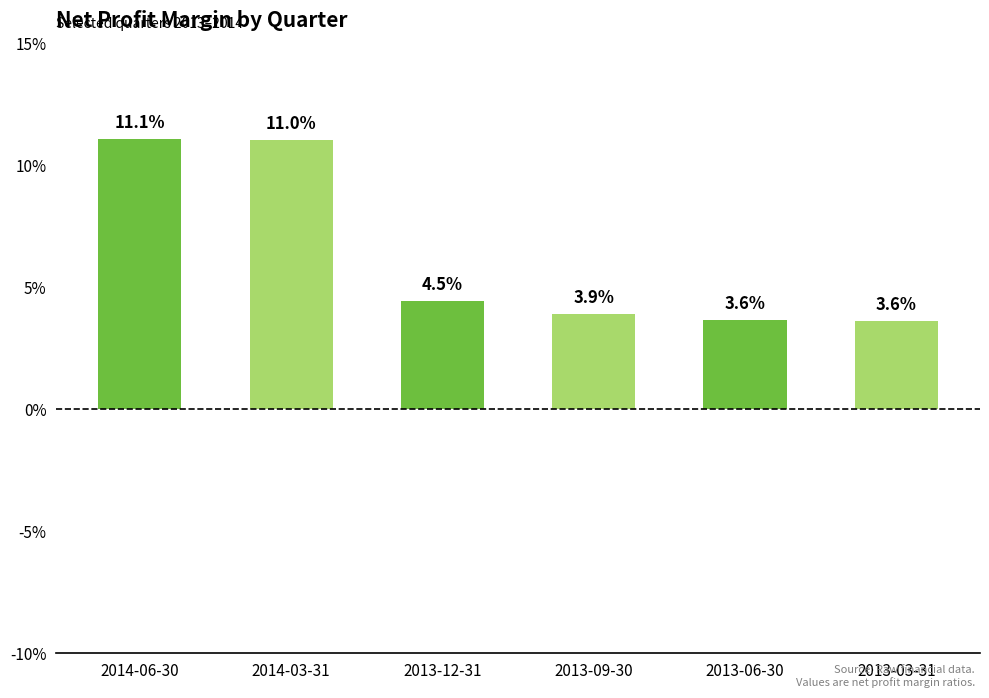

What position from the left is 2013-06-30?

5